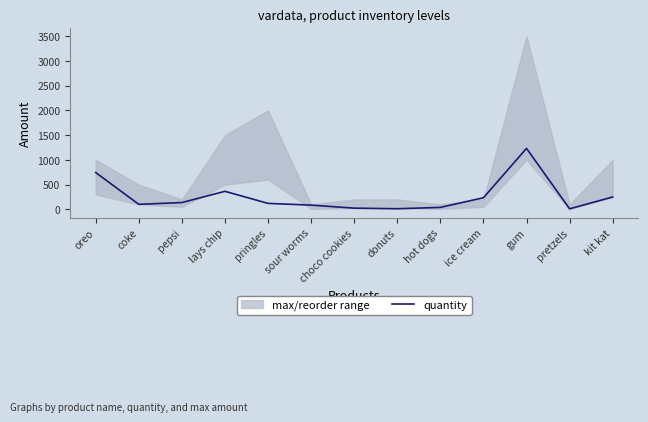

Where is the data nearest to the value 621?

oreo